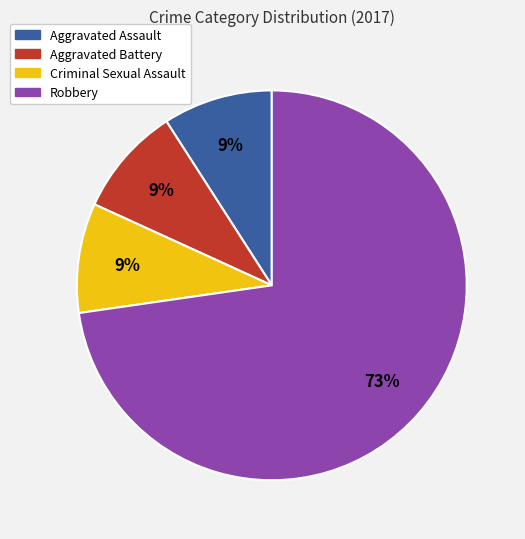

Which slice represents more than half of the pie?

Robbery